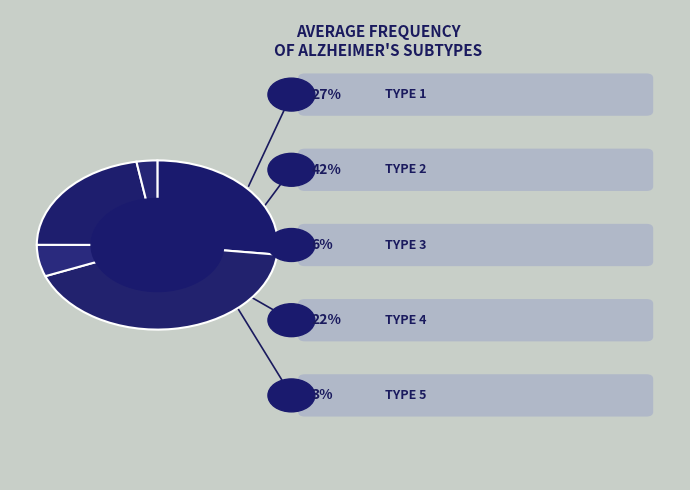

To the nearest percent, what is the difference between the largest and smallest slice percentages?

39%